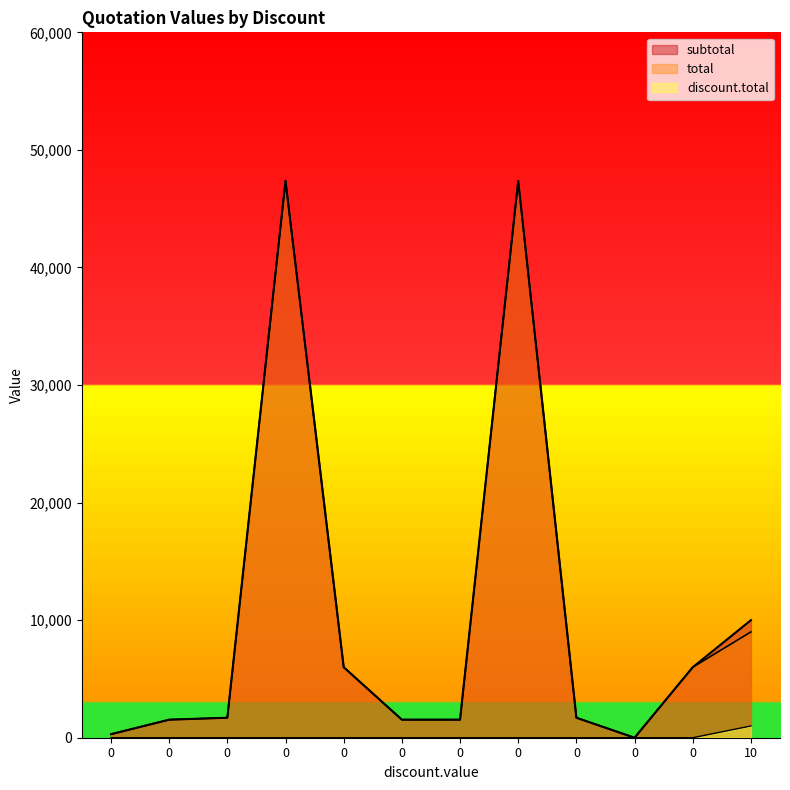

What value does the total series have at 10?

9000.0